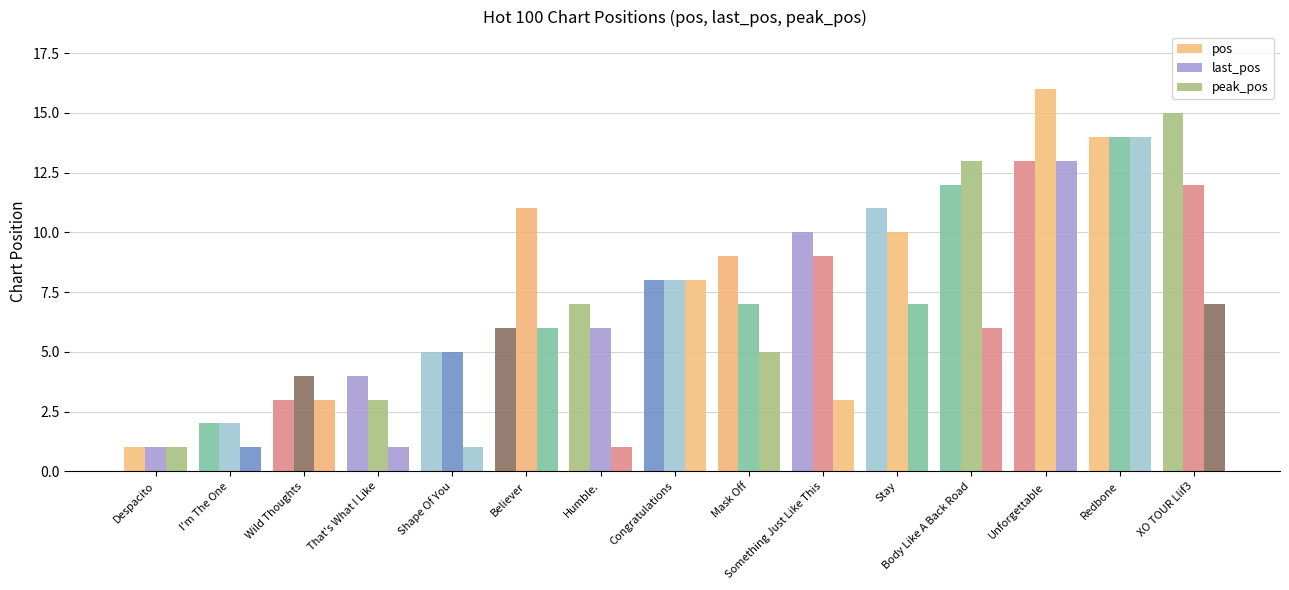

Reading left to right, what are all the values shown in this chart?

pos: Despacito=1	I'm The One=2	Wild Thoughts=3	That's What I Like=4	Shape Of You=5	Believer=6	Humble.=7	Congratulations=8	Mask Off=9	Something Just Like This=10	Stay=11	Body Like A Back Road=12	Unforgettable=13	Redbone=14	XO TOUR Llif3=15
last_pos: Despacito=1	I'm The One=2	Wild Thoughts=4	That's What I Like=3	Shape Of You=5	Believer=11	Humble.=6	Congratulations=8	Mask Off=7	Something Just Like This=9	Stay=10	Body Like A Back Road=13	Unforgettable=16	Redbone=14	XO TOUR Llif3=12
peak_pos: Despacito=1	I'm The One=1	Wild Thoughts=3	That's What I Like=1	Shape Of You=1	Believer=6	Humble.=1	Congratulations=8	Mask Off=5	Something Just Like This=3	Stay=7	Body Like A Back Road=6	Unforgettable=13	Redbone=14	XO TOUR Llif3=7